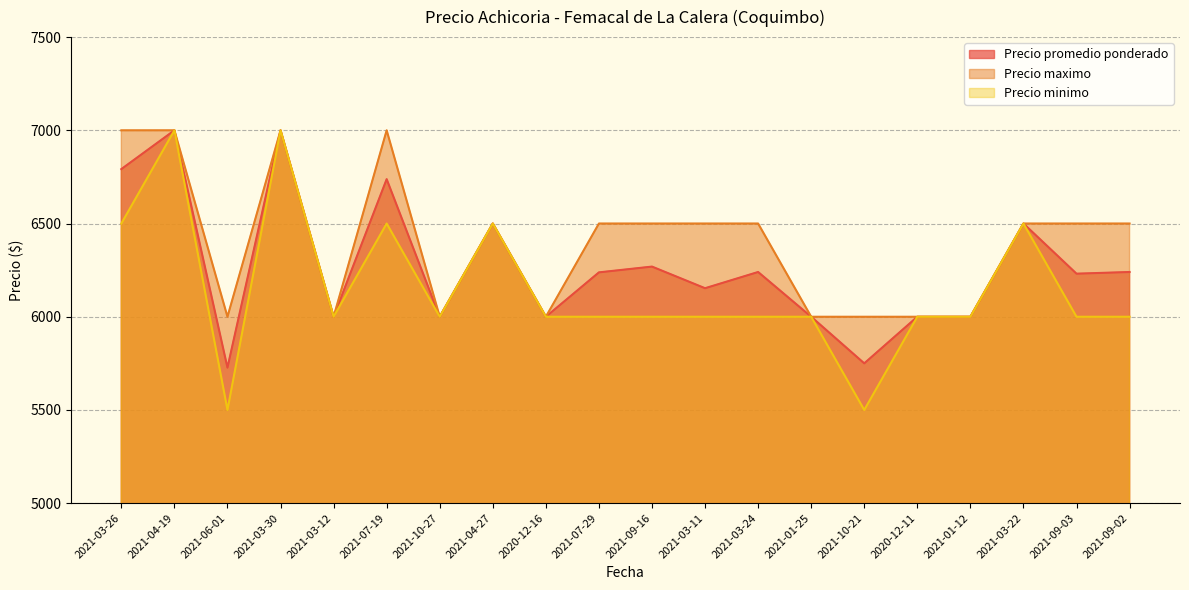

Count the Precio maximo values in the range 6000 to 6500.

16